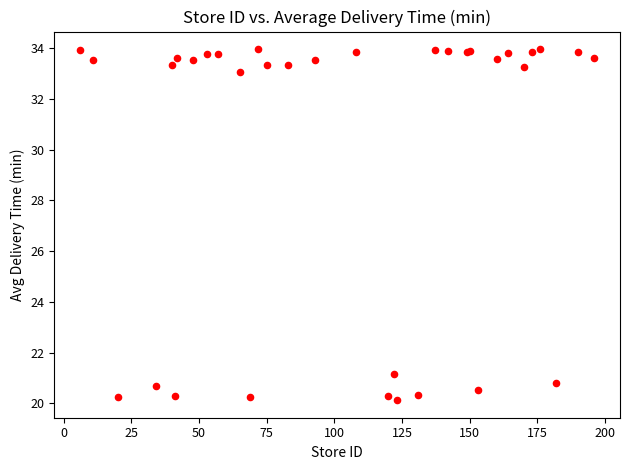

What Y value in the scatter plot is closest to 27?

21.2